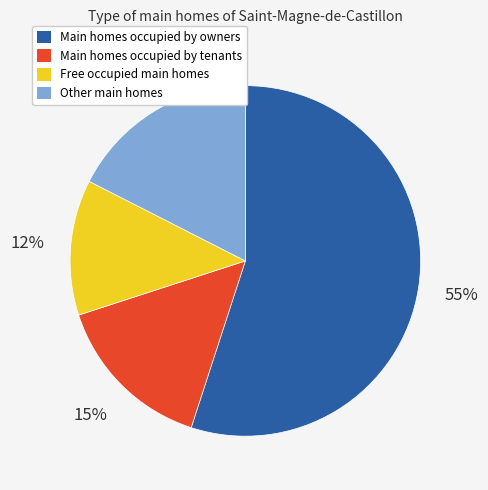

Does any single category account for the majority?

Yes